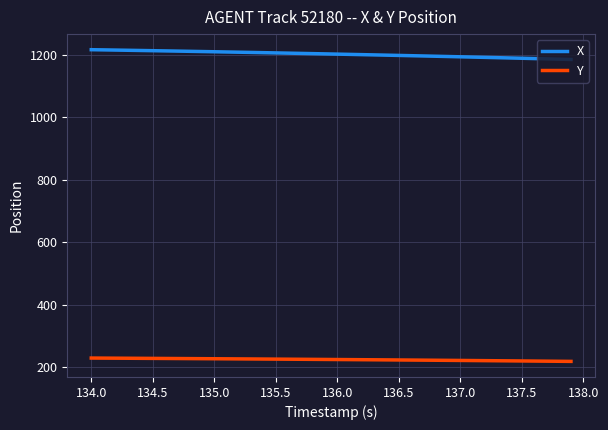

List the series in order of their peak value, highest first.

X, Y